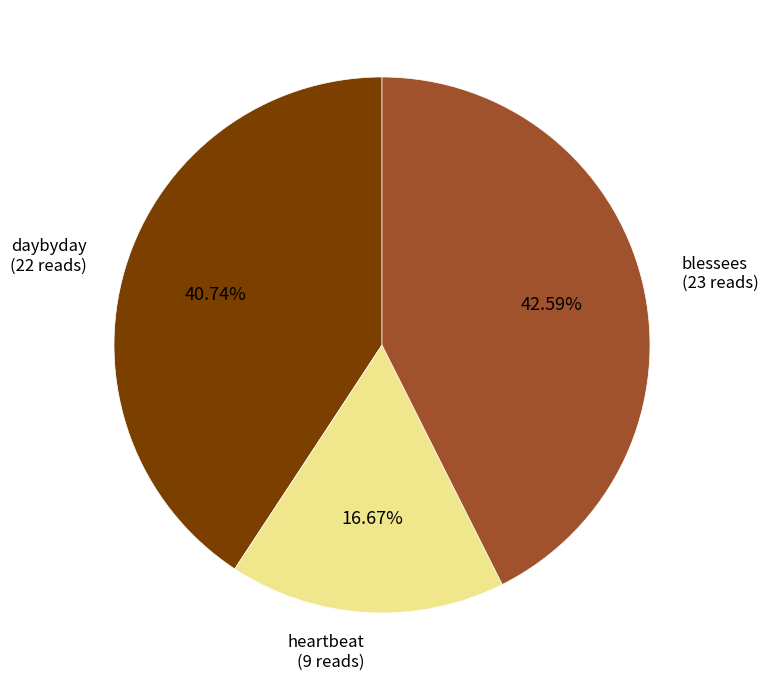

Is there any slice that represents more than half of the pie?

No